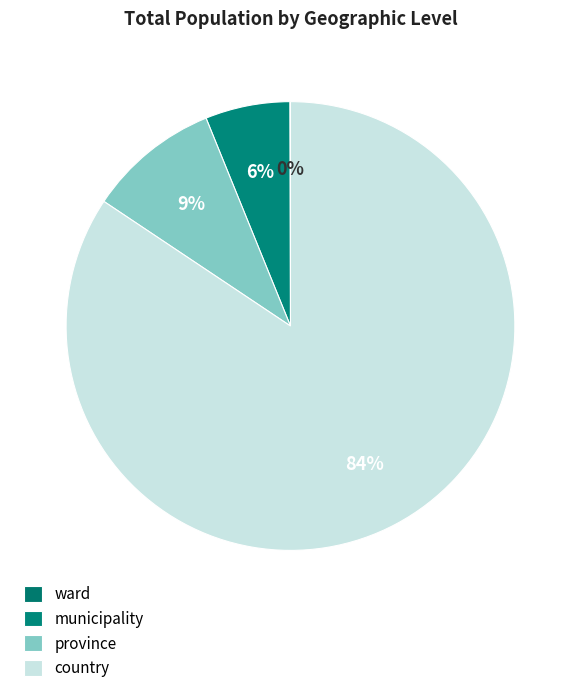

Does province represent more than half of the total?

No